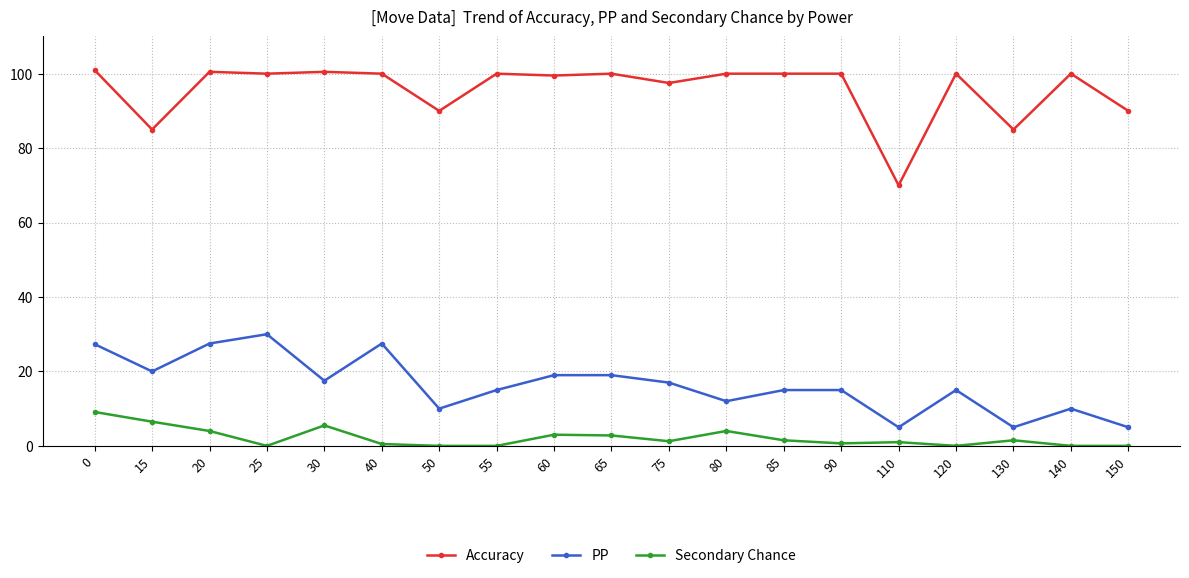

True or false: Accuracy and PP intersect in this chart.

False